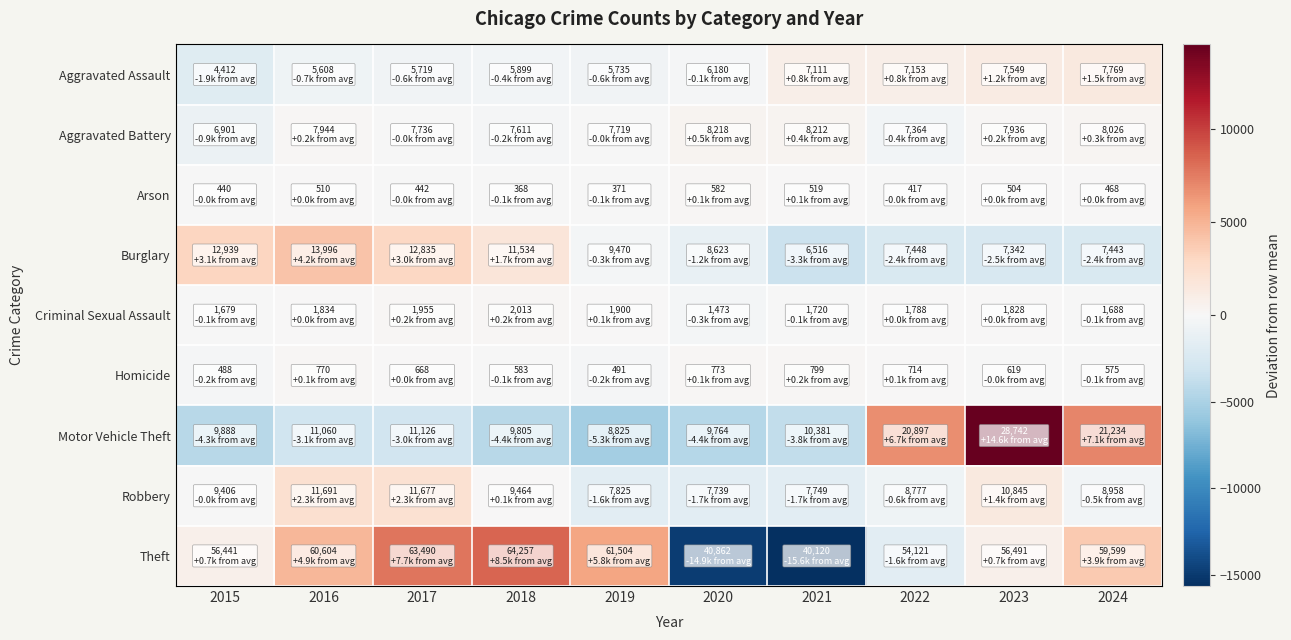

Reading left to right, what are all the values shown in this chart?

Aggravated Assault: 2015=-1901.5	2016=-705.5	2017=-594.5	2018=-414.5	2019=-578.5	2020=-133.5	2021=797.5	2022=839.5	2023=1235.5	2024=1455.5
Aggravated Battery: 2015=-865.7	2016=177.3	2017=-30.7	2018=-155.7	2019=-47.7	2020=451.3	2021=445.3	2022=-402.7	2023=169.3	2024=259.3
Arson: 2015=-22.1	2016=47.9	2017=-20.1	2018=-94.1	2019=-91.1	2020=119.9	2021=56.9	2022=-45.1	2023=41.9	2024=5.9
Burglary: 2015=3124.4	2016=4181.4	2017=3020.4	2018=1719.4	2019=-344.6	2020=-1191.6	2021=-3298.6	2022=-2366.6	2023=-2472.6	2024=-2371.6
Criminal Sexual Assault: 2015=-108.8	2016=46.2	2017=167.2	2018=225.2	2019=112.2	2020=-314.8	2021=-67.8	2022=0.2	2023=40.2	2024=-99.8
Homicide: 2015=-160.0	2016=122.0	2017=20.0	2018=-65.0	2019=-157.0	2020=125.0	2021=151.0	2022=66.0	2023=-29.0	2024=-73.0
Motor Vehicle Theft: 2015=-4284.2	2016=-3112.2	2017=-3046.2	2018=-4367.2	2019=-5347.2	2020=-4408.2	2021=-3791.2	2022=6724.8	2023=14569.8	2024=7061.8
Robbery: 2015=-7.1	2016=2277.9	2017=2263.9	2018=50.9	2019=-1588.1	2020=-1674.1	2021=-1664.1	2022=-636.1	2023=1431.9	2024=-455.1
Theft: 2015=692.1	2016=4855.1	2017=7741.1	2018=8508.1	2019=5755.1	2020=-14886.9	2021=-15628.9	2022=-1627.9	2023=742.1	2024=3850.1